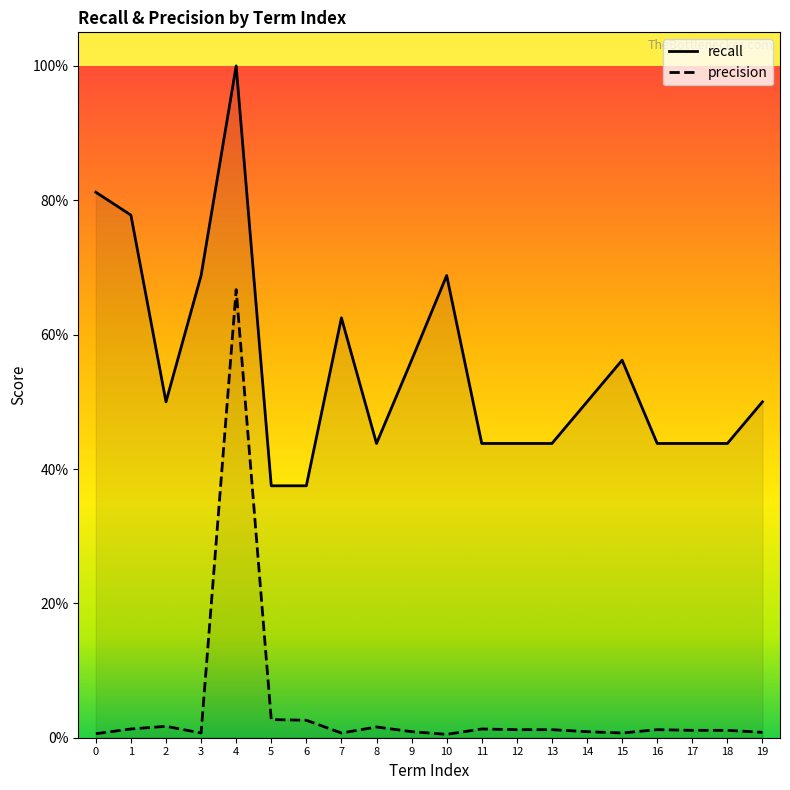

What is the difference between the recall values at 3 and 14?

0.2